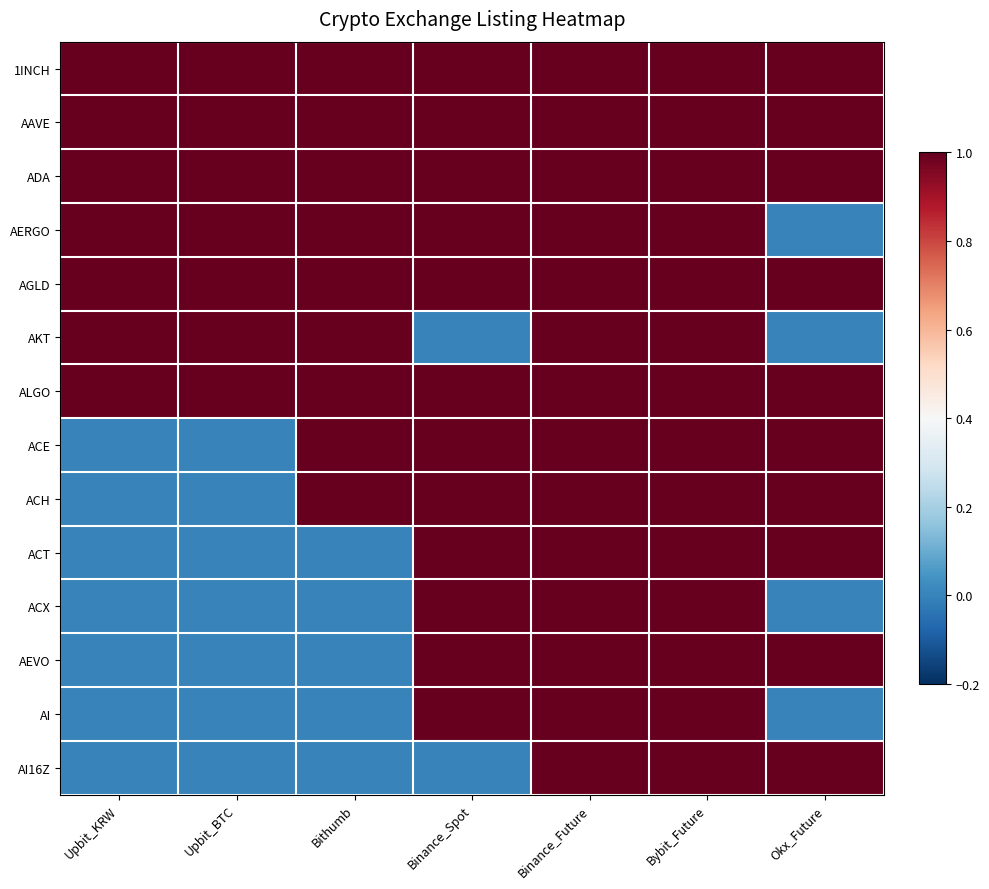

Reading left to right, transcribe all the data shown in this chart.

1INCH: Upbit_KRW=1	Upbit_BTC=1	Bithumb=1	Binance_Spot=1	Binance_Future=1	Bybit_Future=1	Okx_Future=1
AAVE: Upbit_KRW=1	Upbit_BTC=1	Bithumb=1	Binance_Spot=1	Binance_Future=1	Bybit_Future=1	Okx_Future=1
ADA: Upbit_KRW=1	Upbit_BTC=1	Bithumb=1	Binance_Spot=1	Binance_Future=1	Bybit_Future=1	Okx_Future=1
AERGO: Upbit_KRW=1	Upbit_BTC=1	Bithumb=1	Binance_Spot=1	Binance_Future=1	Bybit_Future=1	Okx_Future=0
AGLD: Upbit_KRW=1	Upbit_BTC=1	Bithumb=1	Binance_Spot=1	Binance_Future=1	Bybit_Future=1	Okx_Future=1
AKT: Upbit_KRW=1	Upbit_BTC=1	Bithumb=1	Binance_Spot=0	Binance_Future=1	Bybit_Future=1	Okx_Future=0
ALGO: Upbit_KRW=1	Upbit_BTC=1	Bithumb=1	Binance_Spot=1	Binance_Future=1	Bybit_Future=1	Okx_Future=1
ACE: Upbit_KRW=0	Upbit_BTC=0	Bithumb=1	Binance_Spot=1	Binance_Future=1	Bybit_Future=1	Okx_Future=1
ACH: Upbit_KRW=0	Upbit_BTC=0	Bithumb=1	Binance_Spot=1	Binance_Future=1	Bybit_Future=1	Okx_Future=1
ACT: Upbit_KRW=0	Upbit_BTC=0	Bithumb=0	Binance_Spot=1	Binance_Future=1	Bybit_Future=1	Okx_Future=1
ACX: Upbit_KRW=0	Upbit_BTC=0	Bithumb=0	Binance_Spot=1	Binance_Future=1	Bybit_Future=1	Okx_Future=0
AEVO: Upbit_KRW=0	Upbit_BTC=0	Bithumb=0	Binance_Spot=1	Binance_Future=1	Bybit_Future=1	Okx_Future=1
AI: Upbit_KRW=0	Upbit_BTC=0	Bithumb=0	Binance_Spot=1	Binance_Future=1	Bybit_Future=1	Okx_Future=0
AI16Z: Upbit_KRW=0	Upbit_BTC=0	Bithumb=0	Binance_Spot=0	Binance_Future=1	Bybit_Future=1	Okx_Future=1